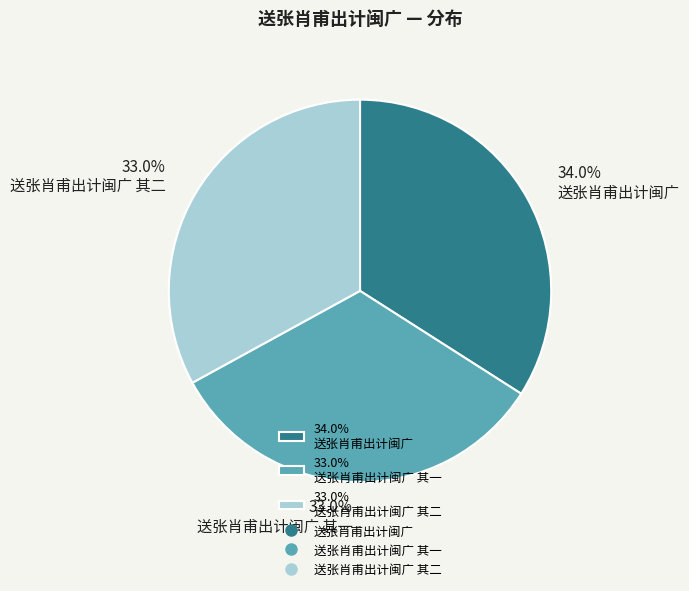

Which category has the biggest portion of the pie?

34.0% 送张肖甫出计闽广